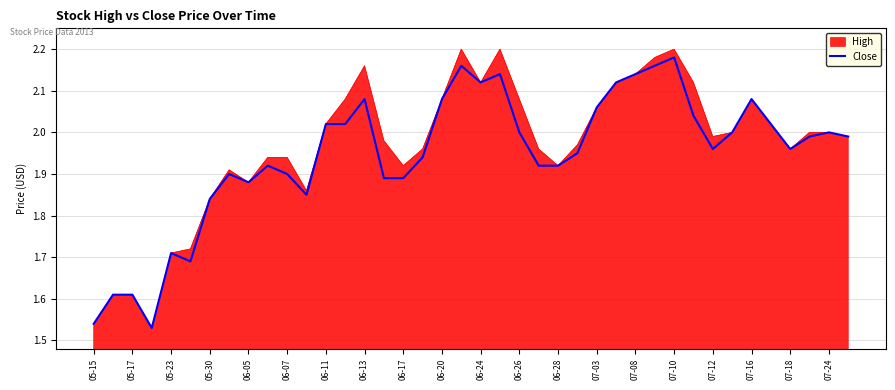

How many lines are shown in the chart?

2